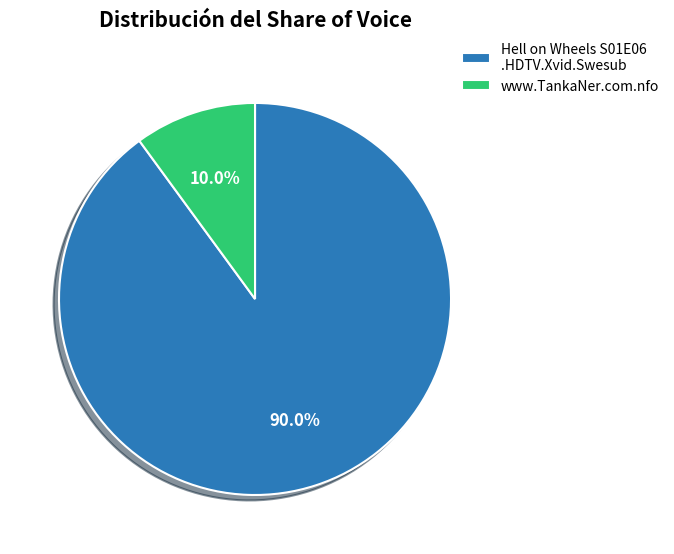

Which slice is the smallest?

www.TankaNer.com.nfo